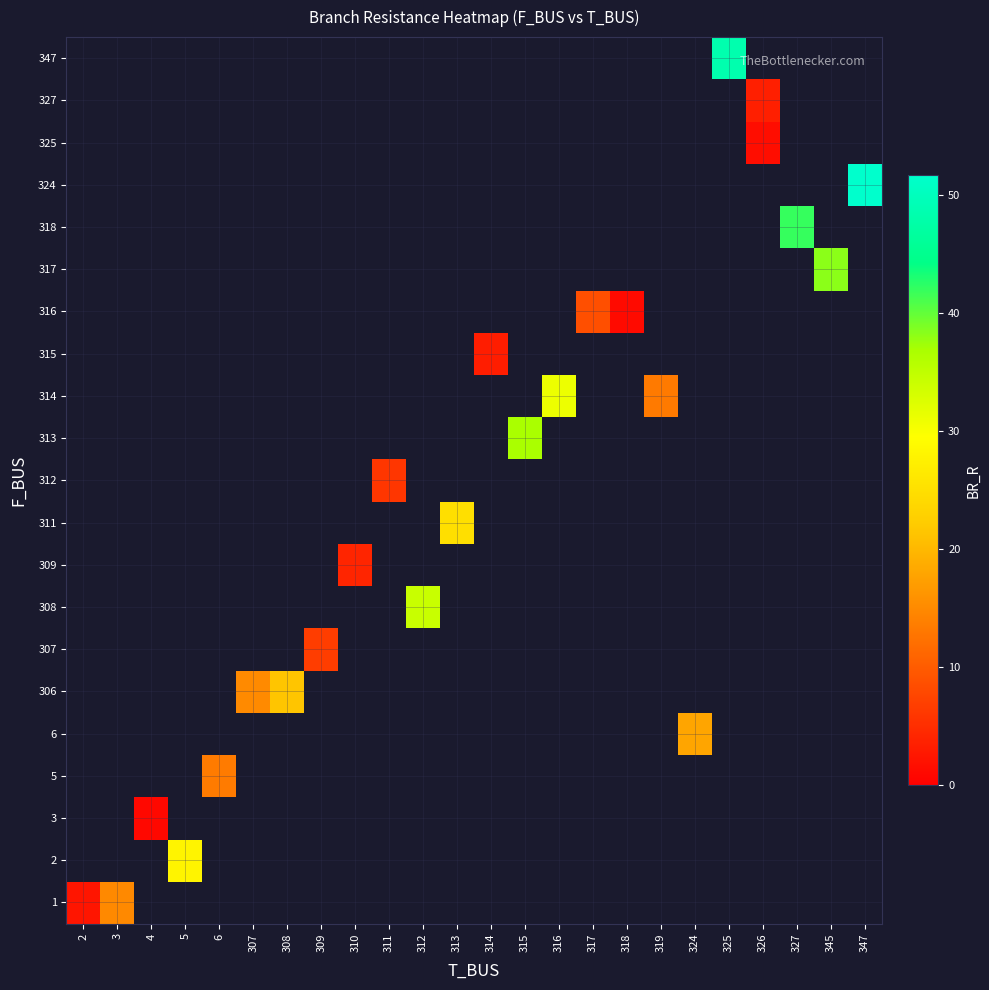

How many distinct data groups are displayed?

21